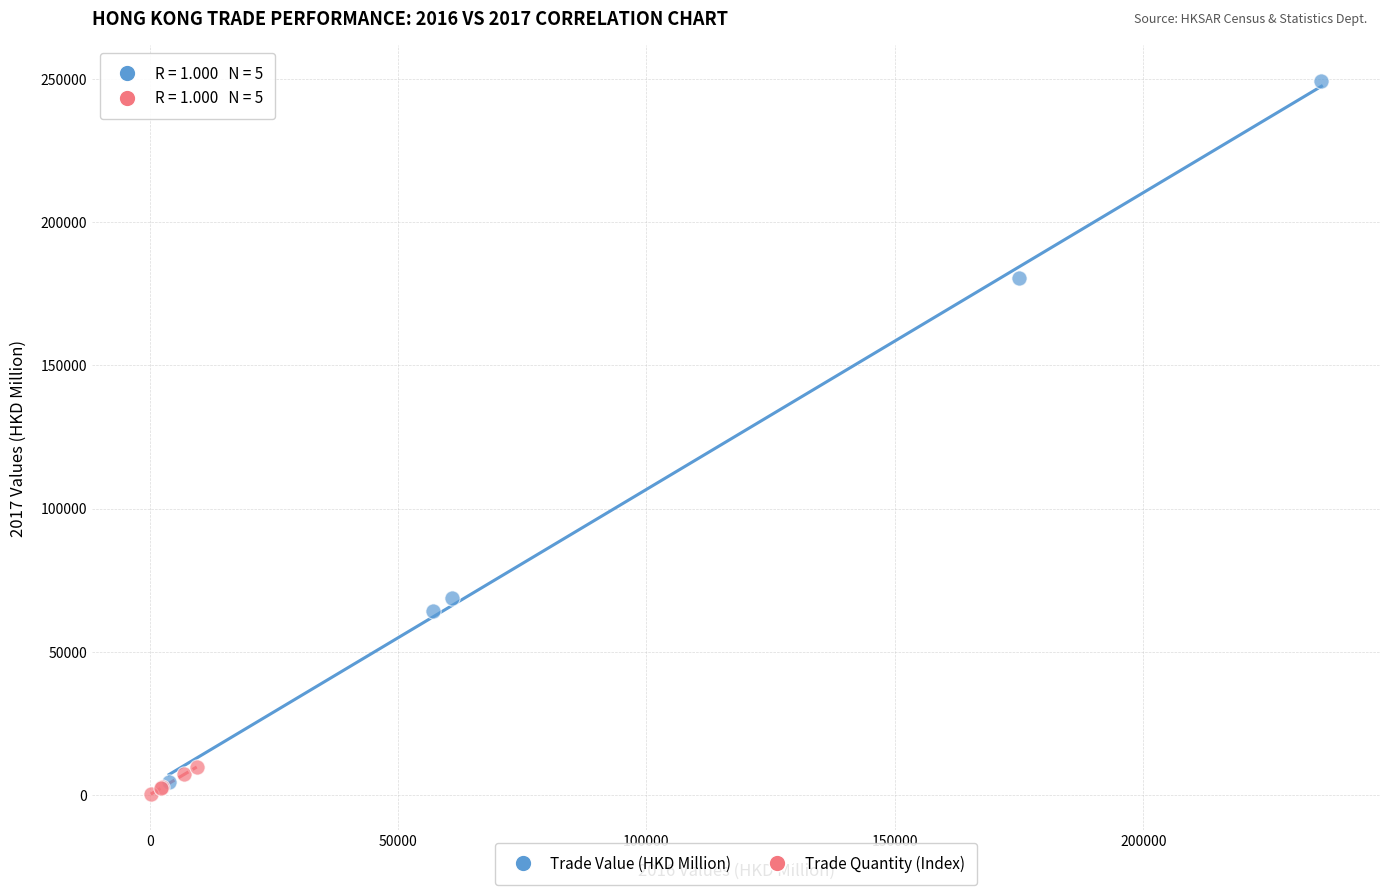

Which series reaches the maximum Y coordinate?

Trade Value (HKD Million)